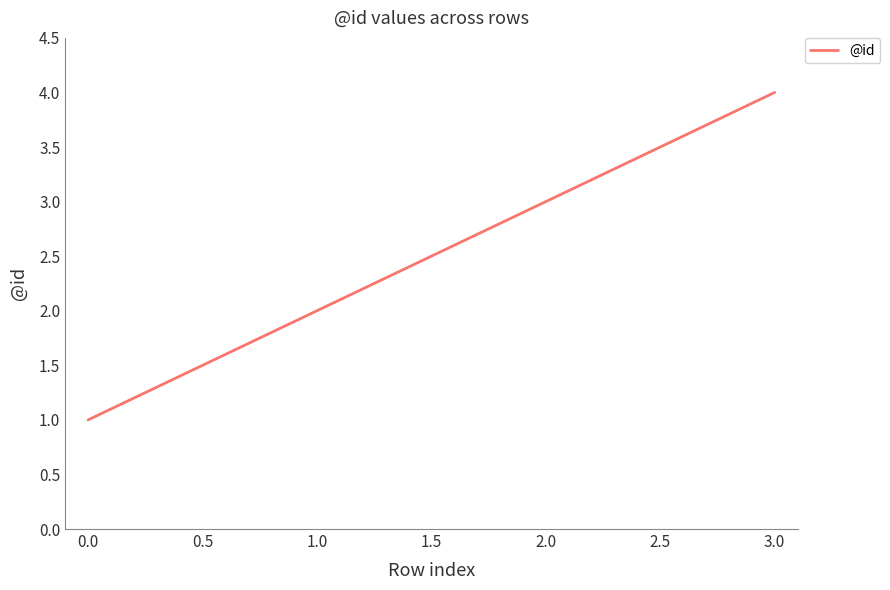

How many series are shown in this chart?

1